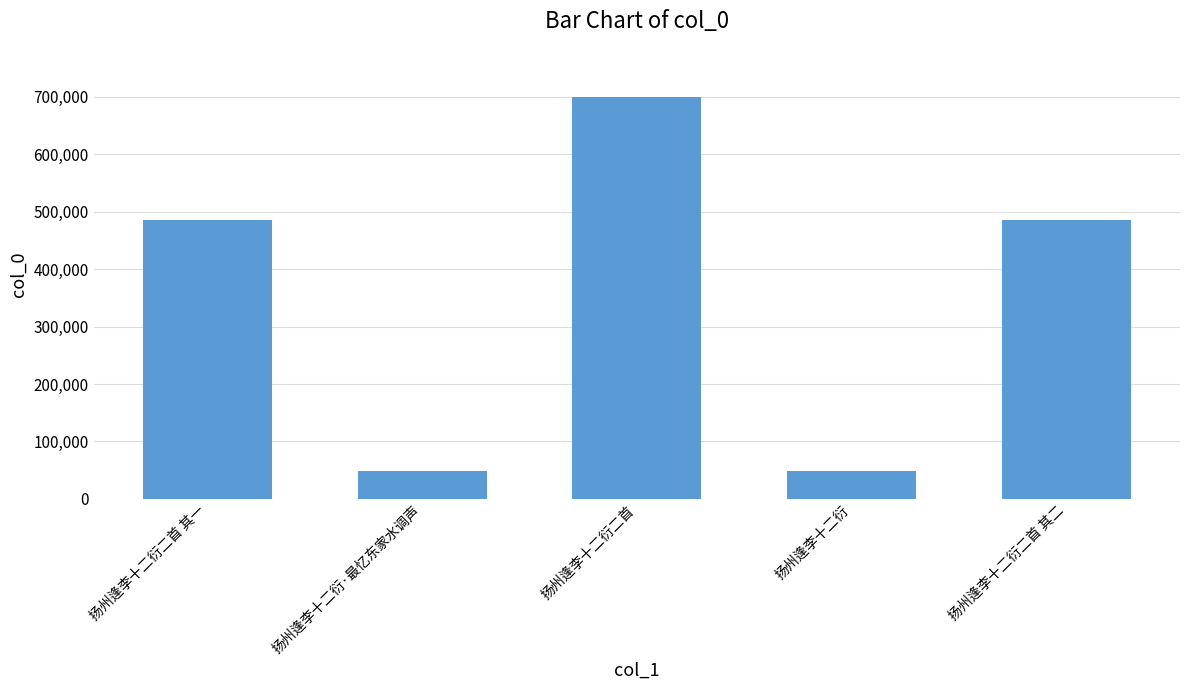

Which has a higher value, 扬州逢李十二衍二首 其二 or 扬州逢李十二衍二首?

扬州逢李十二衍二首